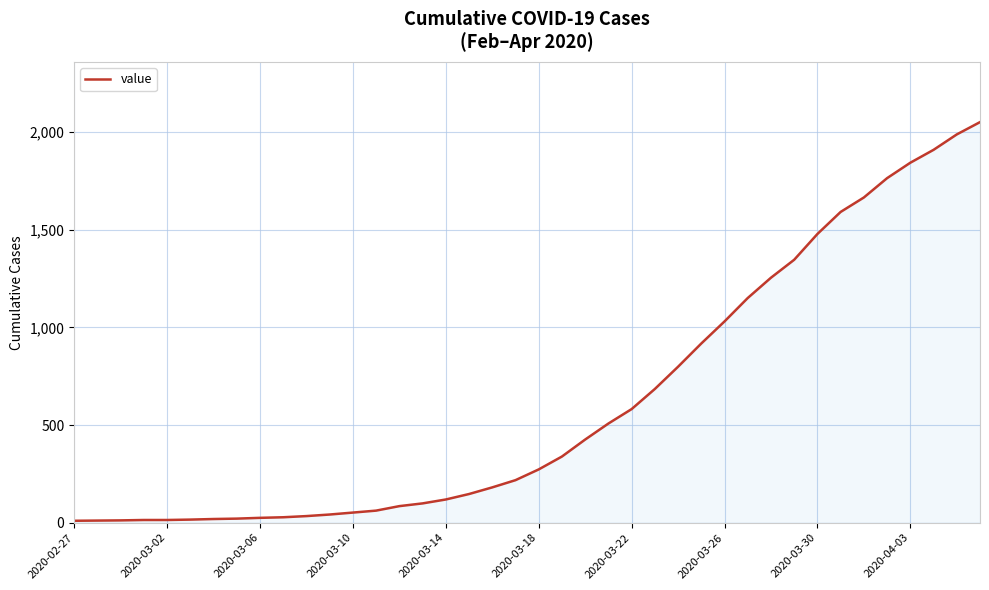

What is the greatest value displayed?

2052